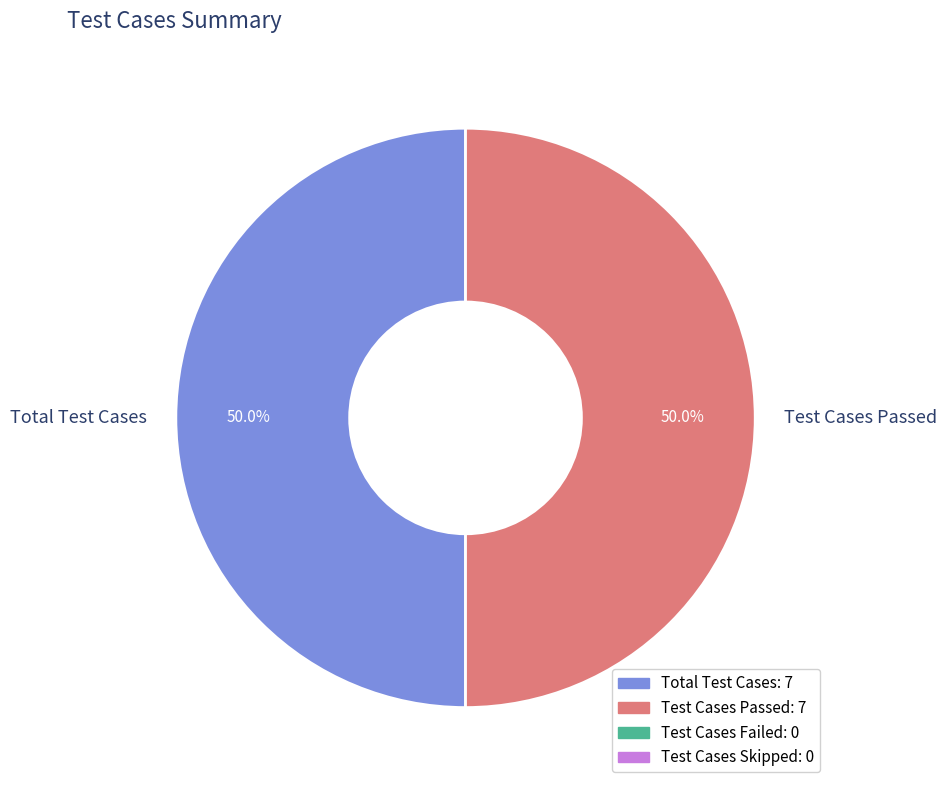

To the nearest percent, what is the average slice percentage?

50%